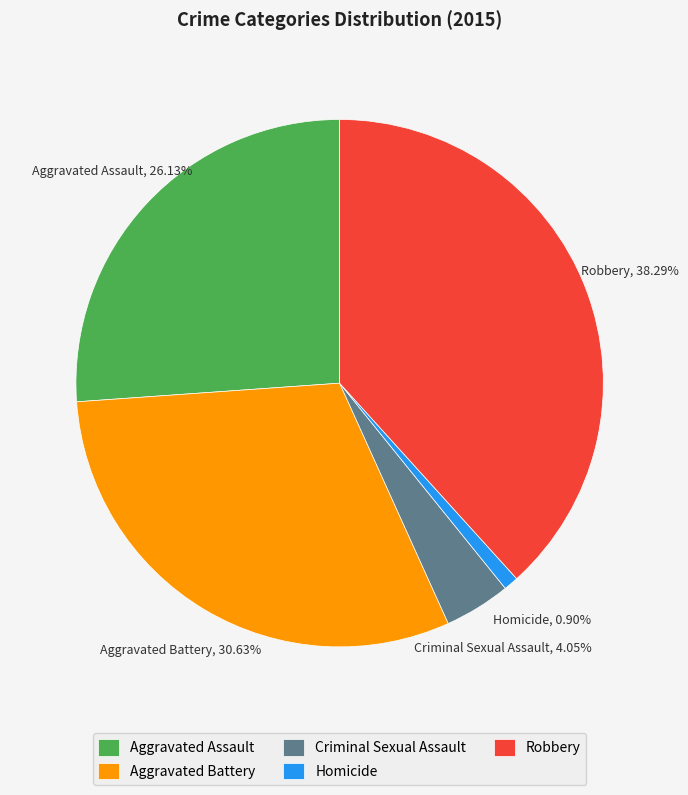

To the nearest percent, what is the difference between the Criminal Sexual Assault and Aggravated Battery slice percentages?

27%